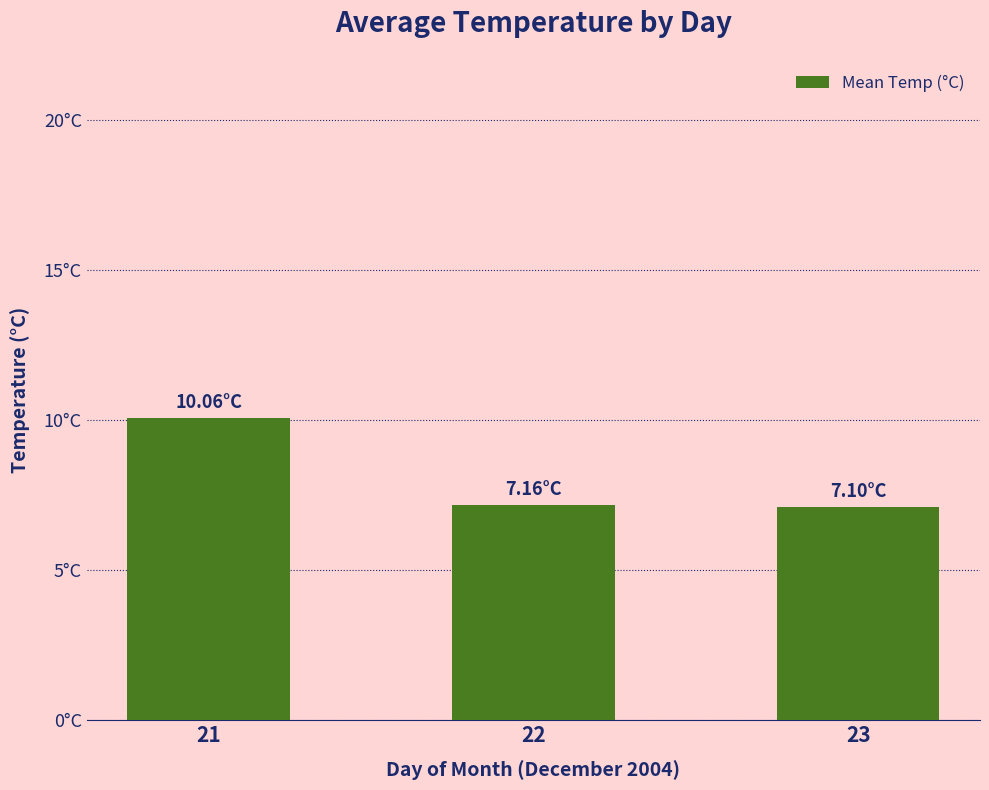

Does the chart contain any negative values?

No